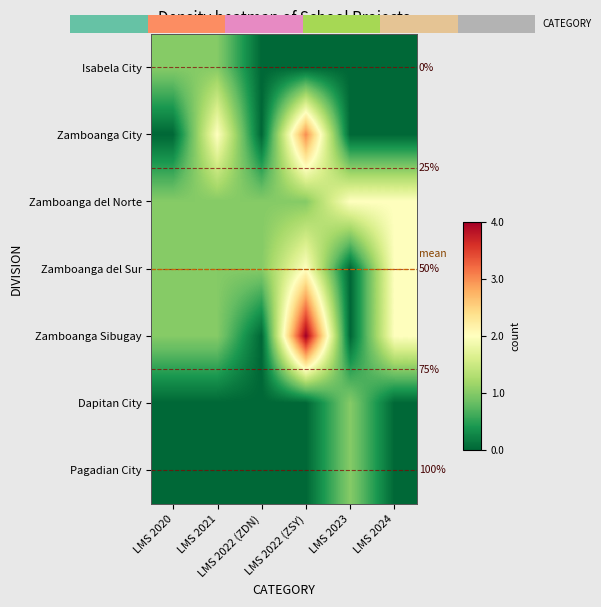

At which label is Isabela City closest to 0?

LMS 2022 (ZDN)